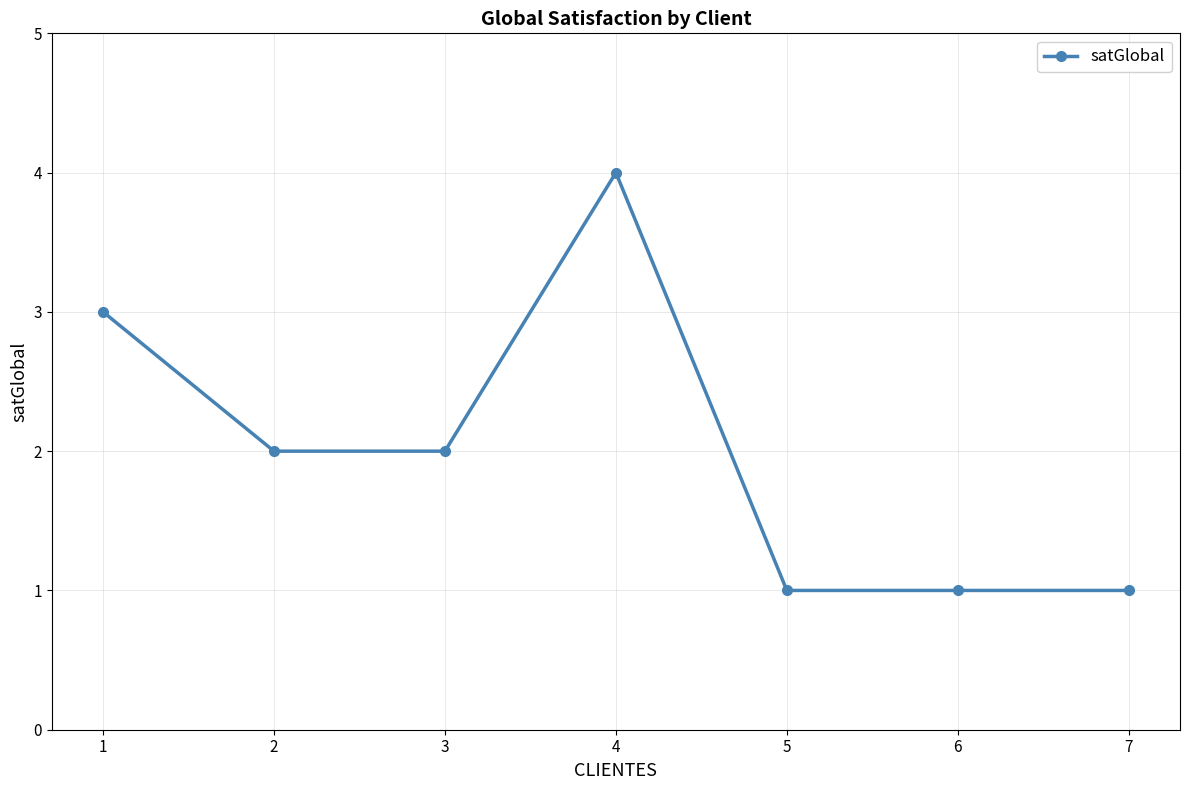

Which category has the highest value across all series?

4